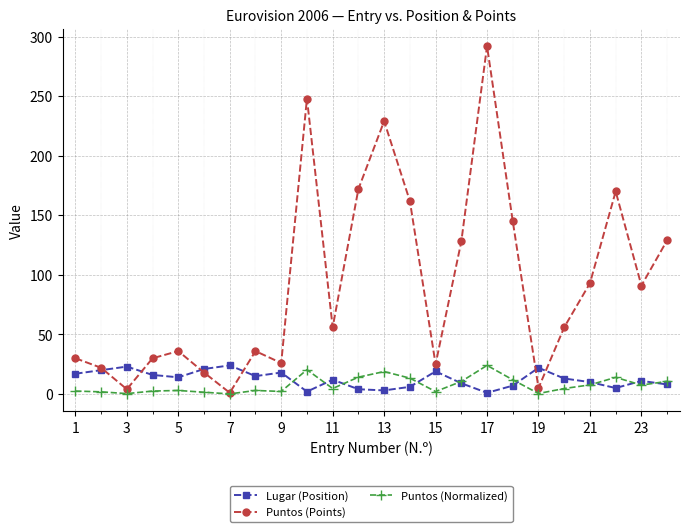

What is the highest value of the Puntos (Points) series?

292.0